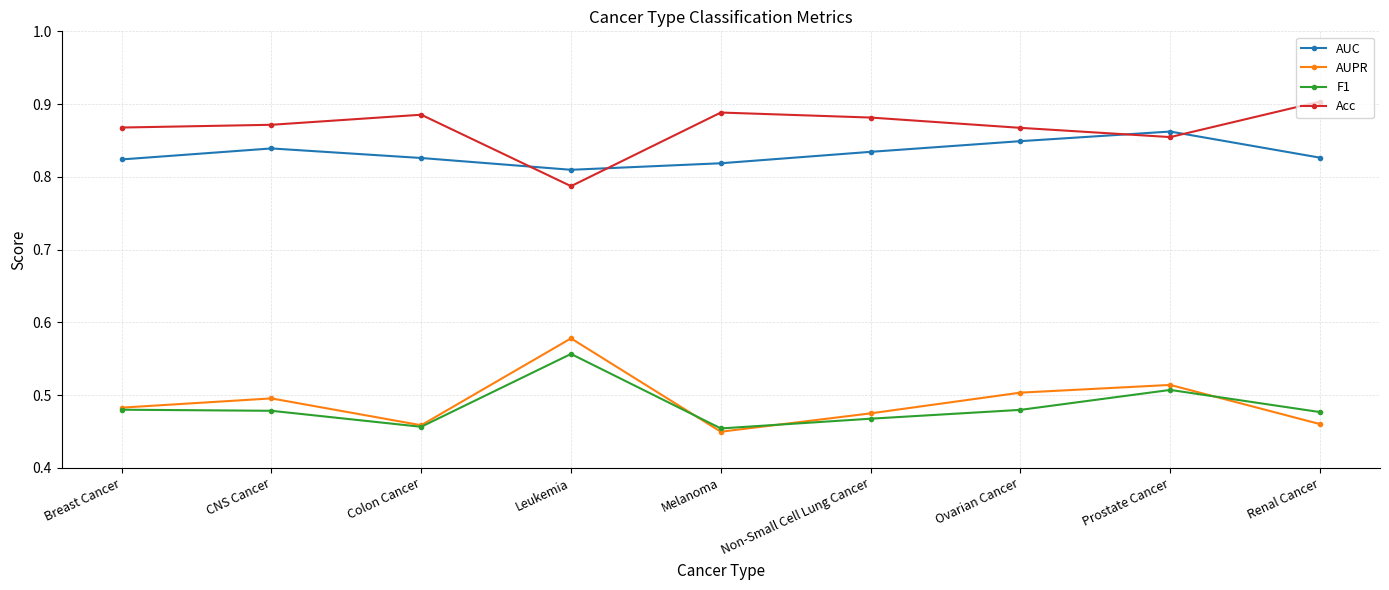

True or false: AUPR and Acc cross at least once.

False